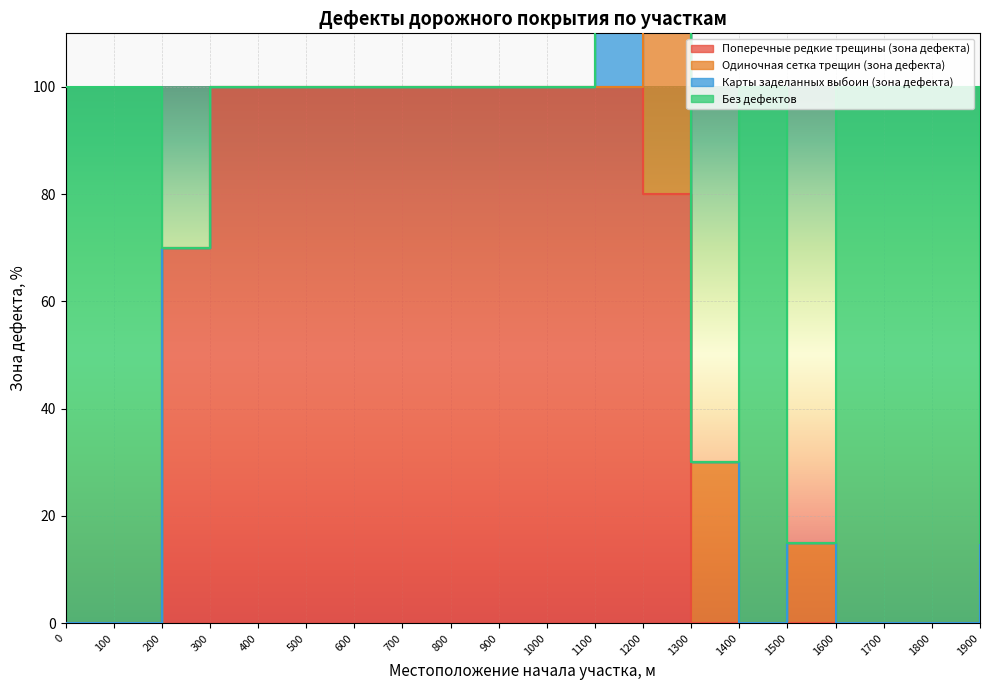

True or false: Карты заделанных выбоин (зона дефекта) and Одиночная сетка трещин (зона дефекта) cross at least once.

True